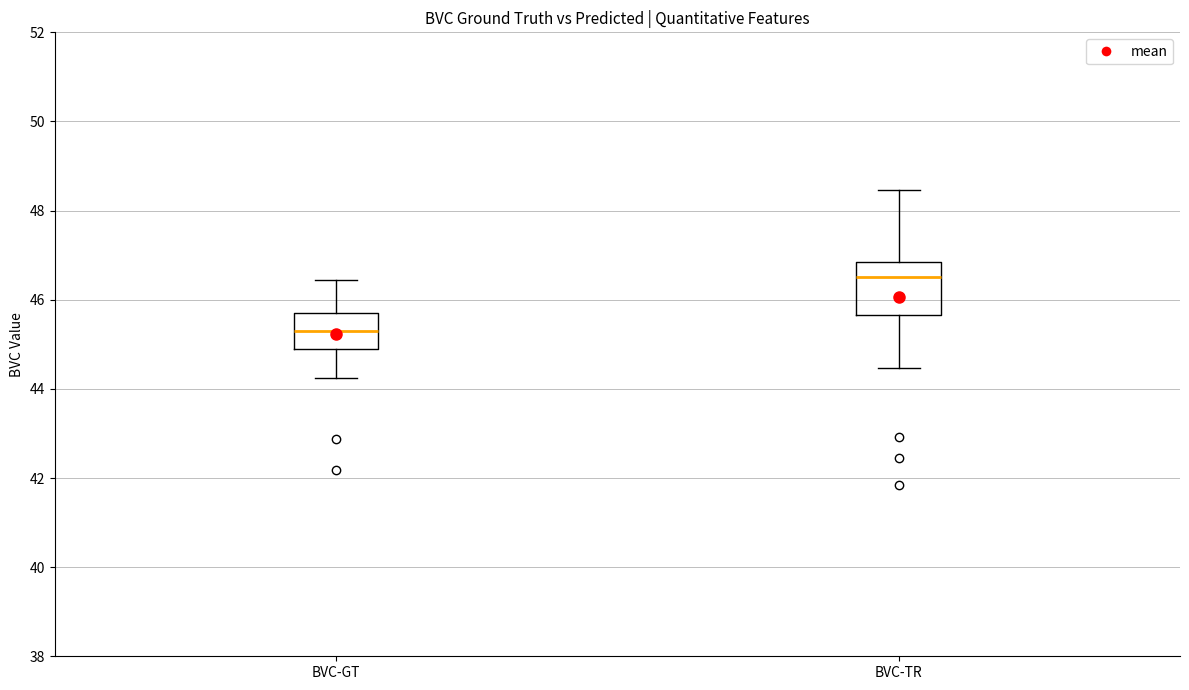

Which box's median line is the highest?

BVC-TR